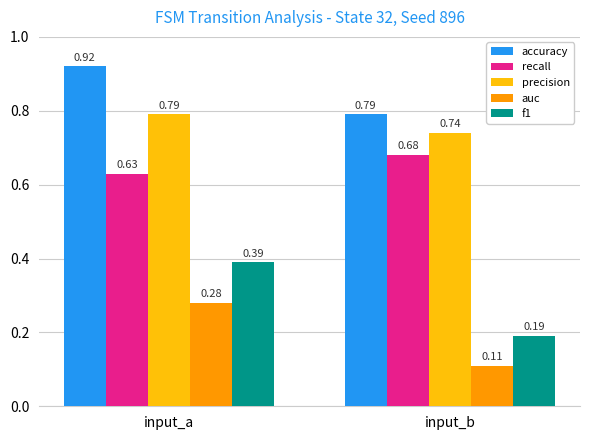

What are all the series names shown in the legend?

accuracy, recall, precision, auc, f1